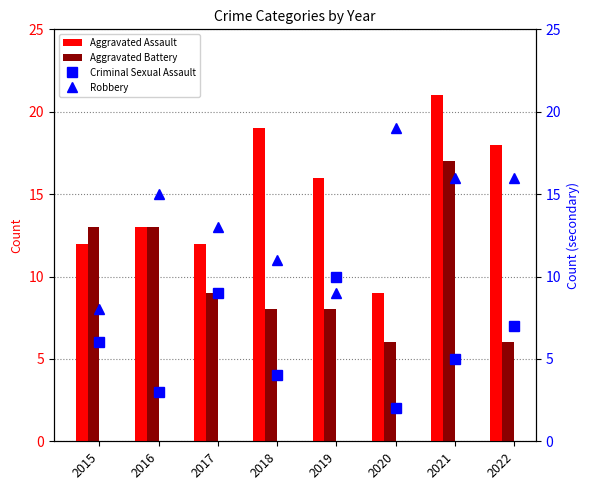

How many values in the Aggravated Assault series exceed 16?

3